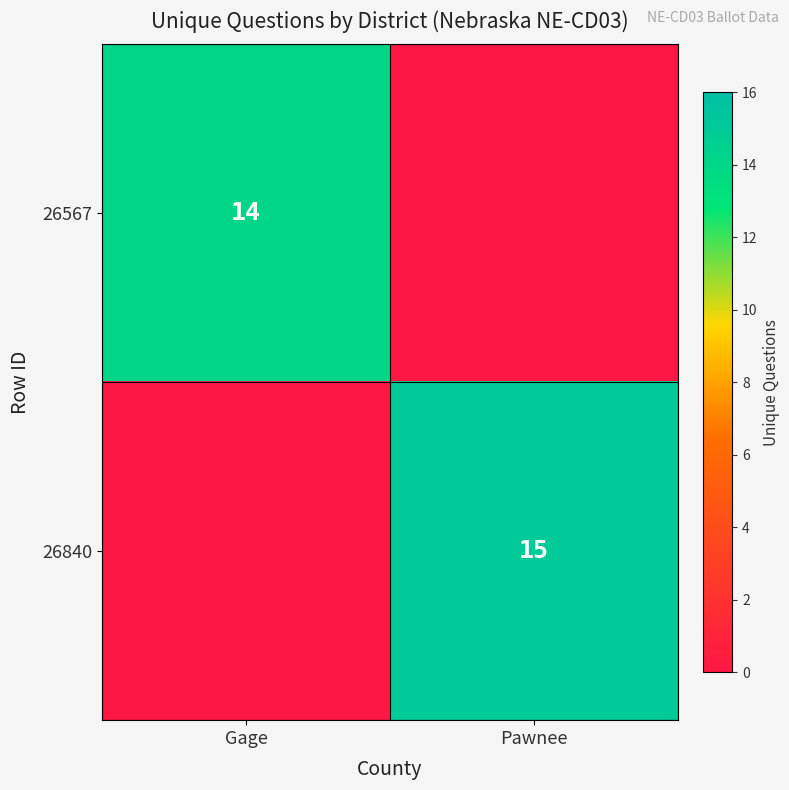

Is the value of 26840 at Pawnee greater than the value of 26567 at Gage?

Yes